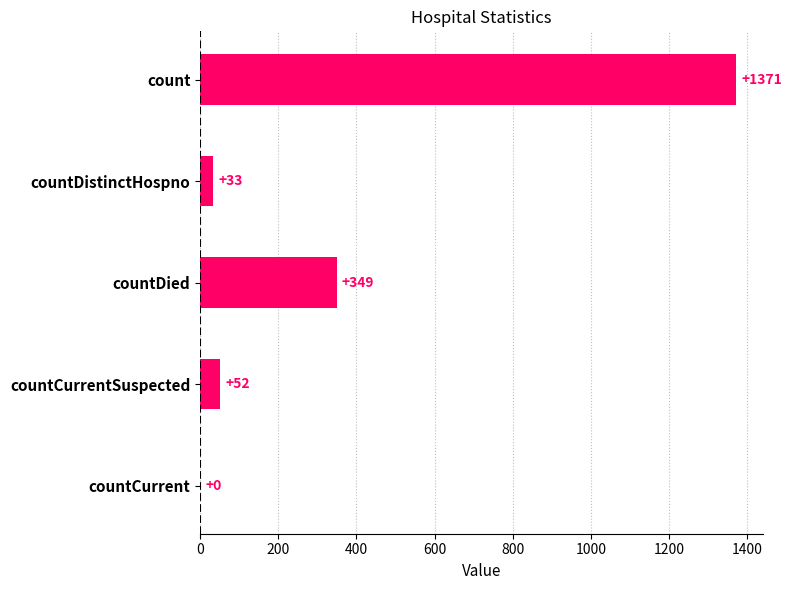

Approximately how many times larger is the value at count compared to countDistinctHospno?

41.5